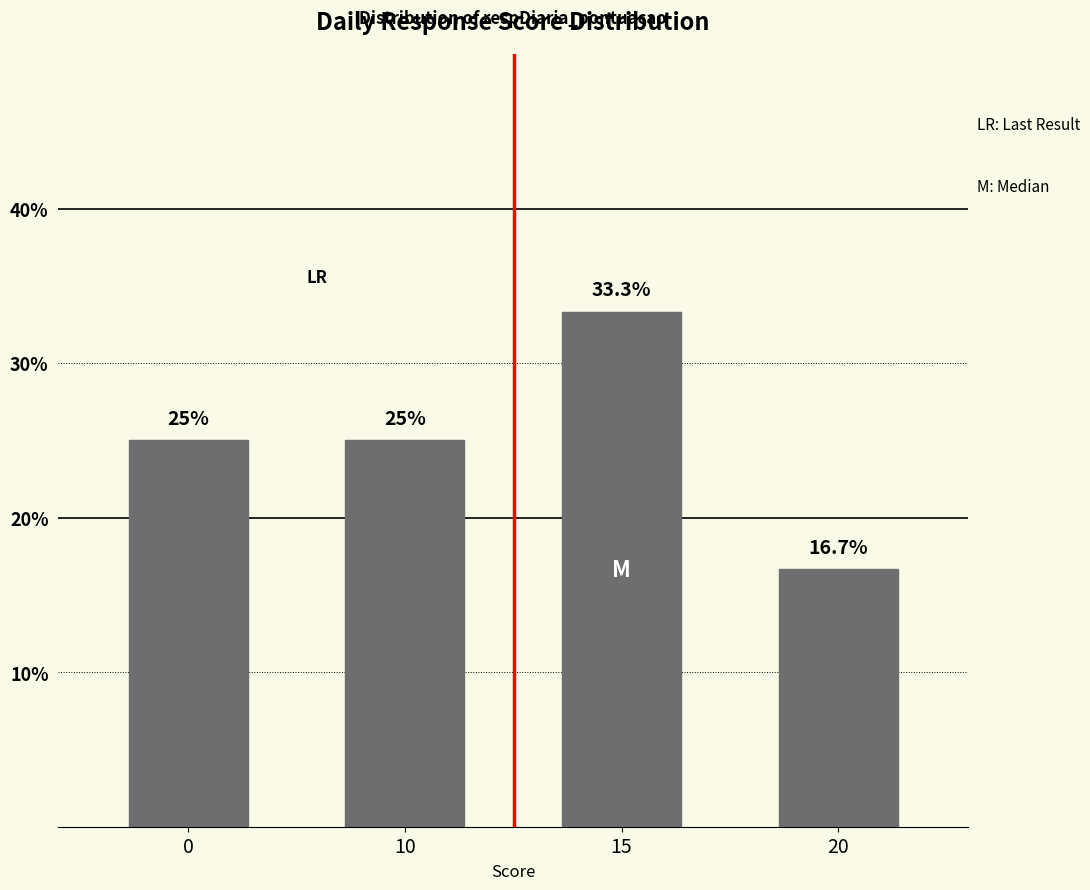

What is the value of the 4th bar from the left?

16.7